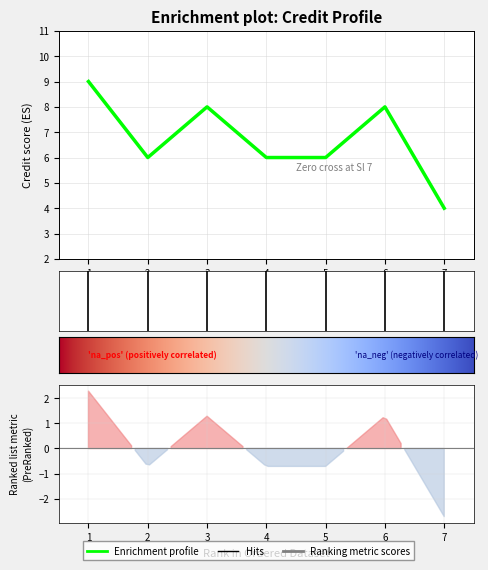

What is the difference between the values at 7 and 5?

2